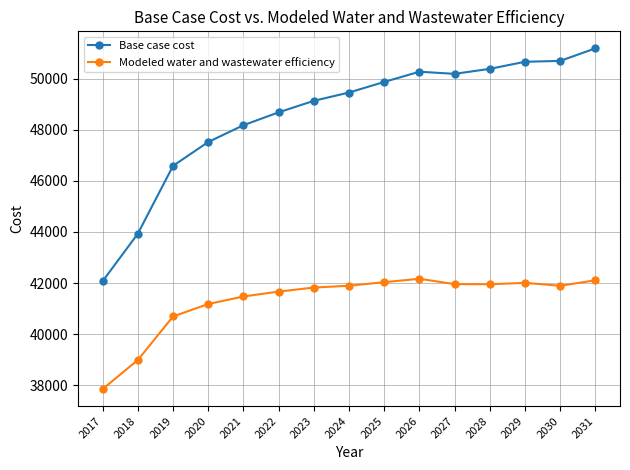

What is the total value across all series at 2029?

92668.8